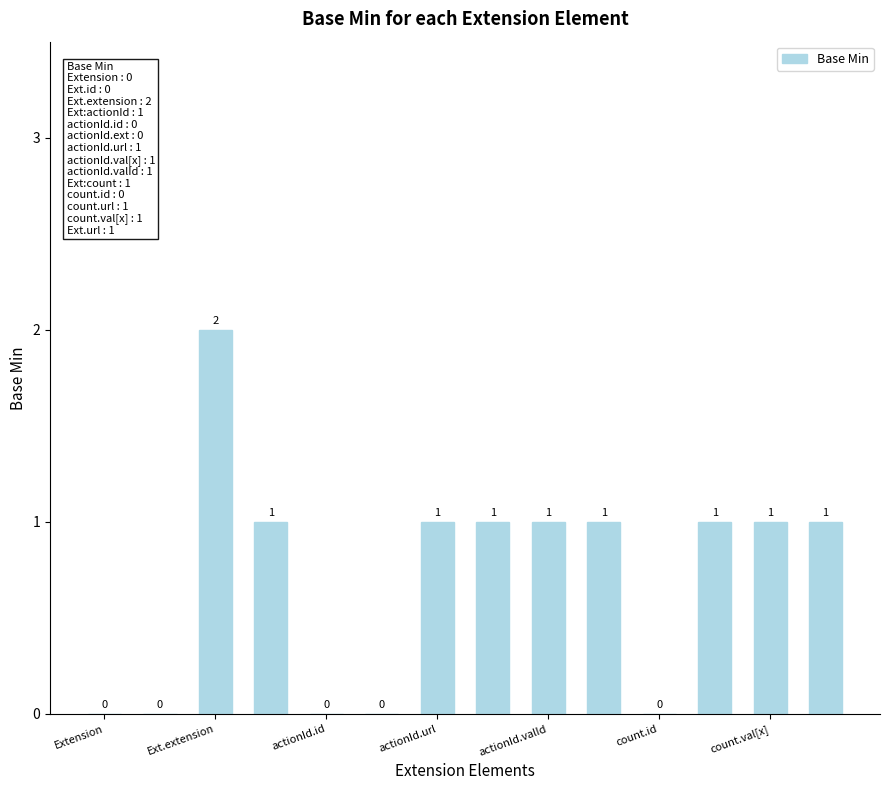

What is the sum of all values?

10